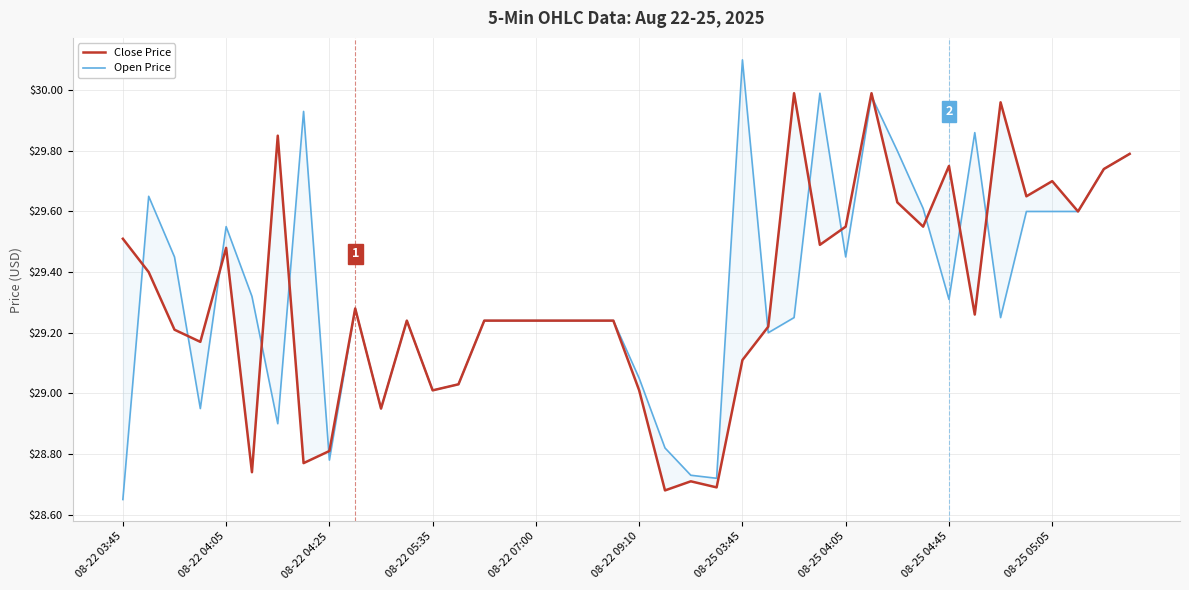

What is the label of the 3rd point from the right?

37